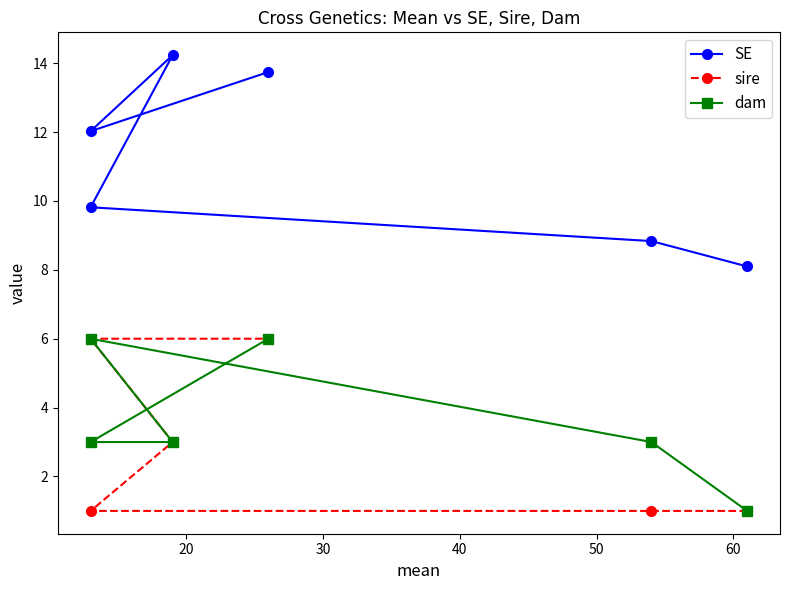

At how many categories does at least one series exceed 2?

6